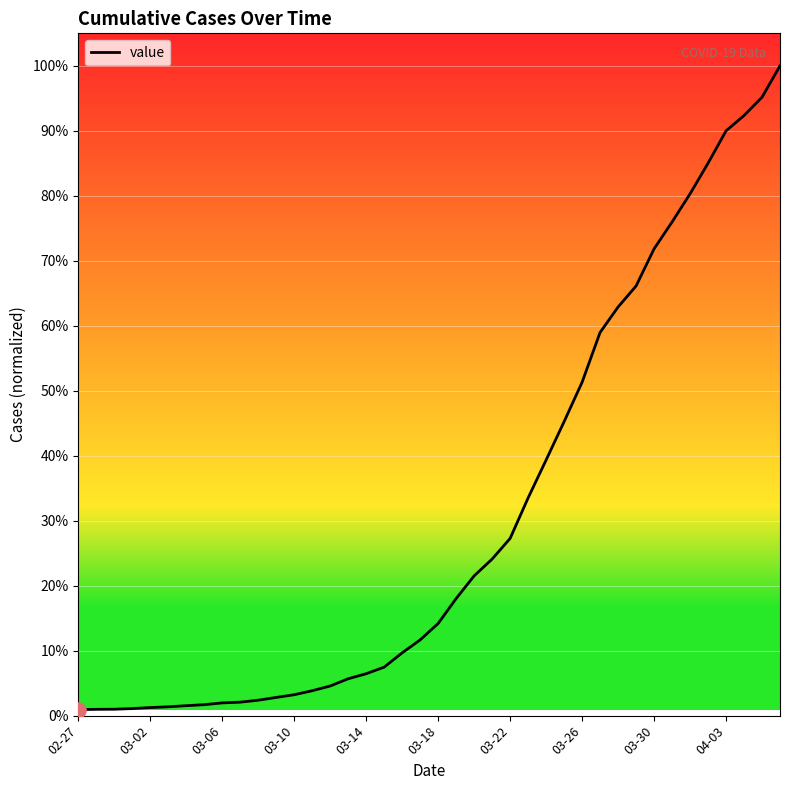

Is this an area chart (filled region under the line)?

No